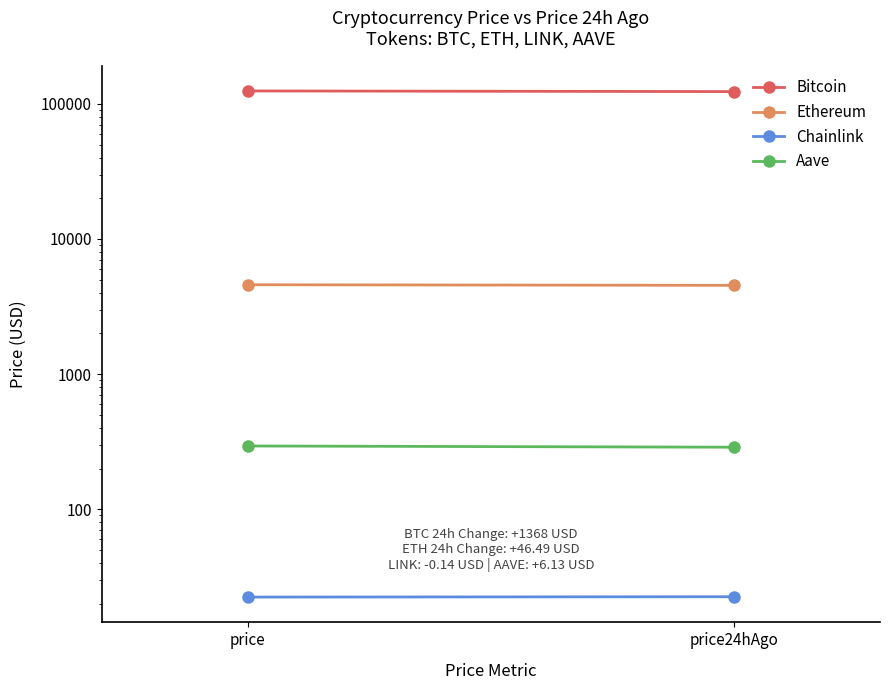

How many Chainlink values are between 22 and 23?

2